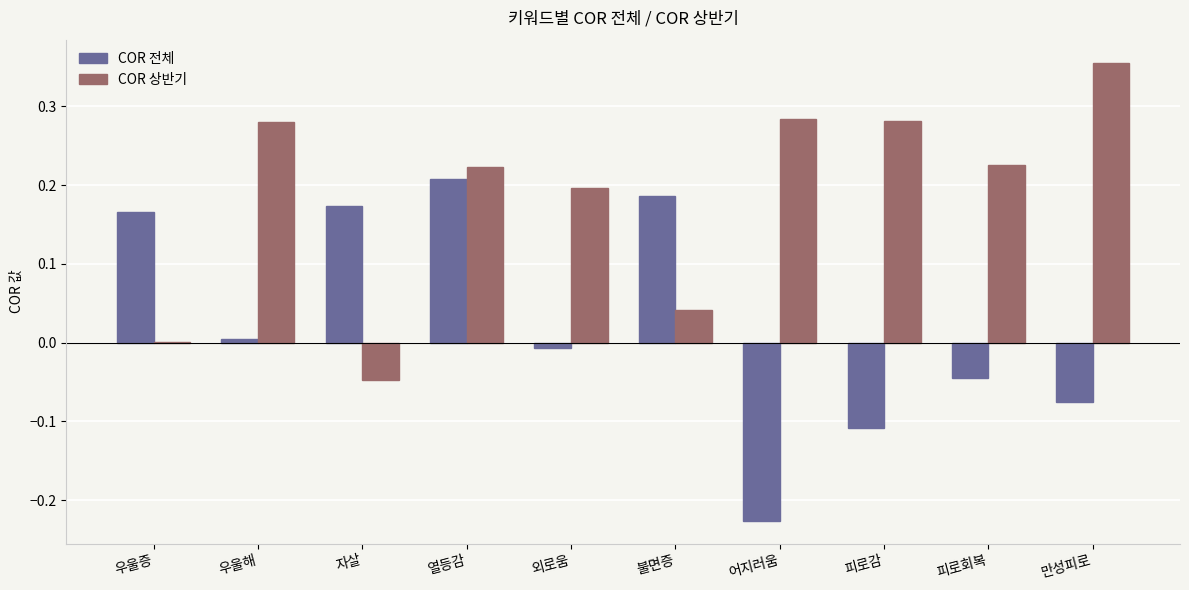

True or false: COR 상반기 has a value of 0.5 at 만성피로.

False